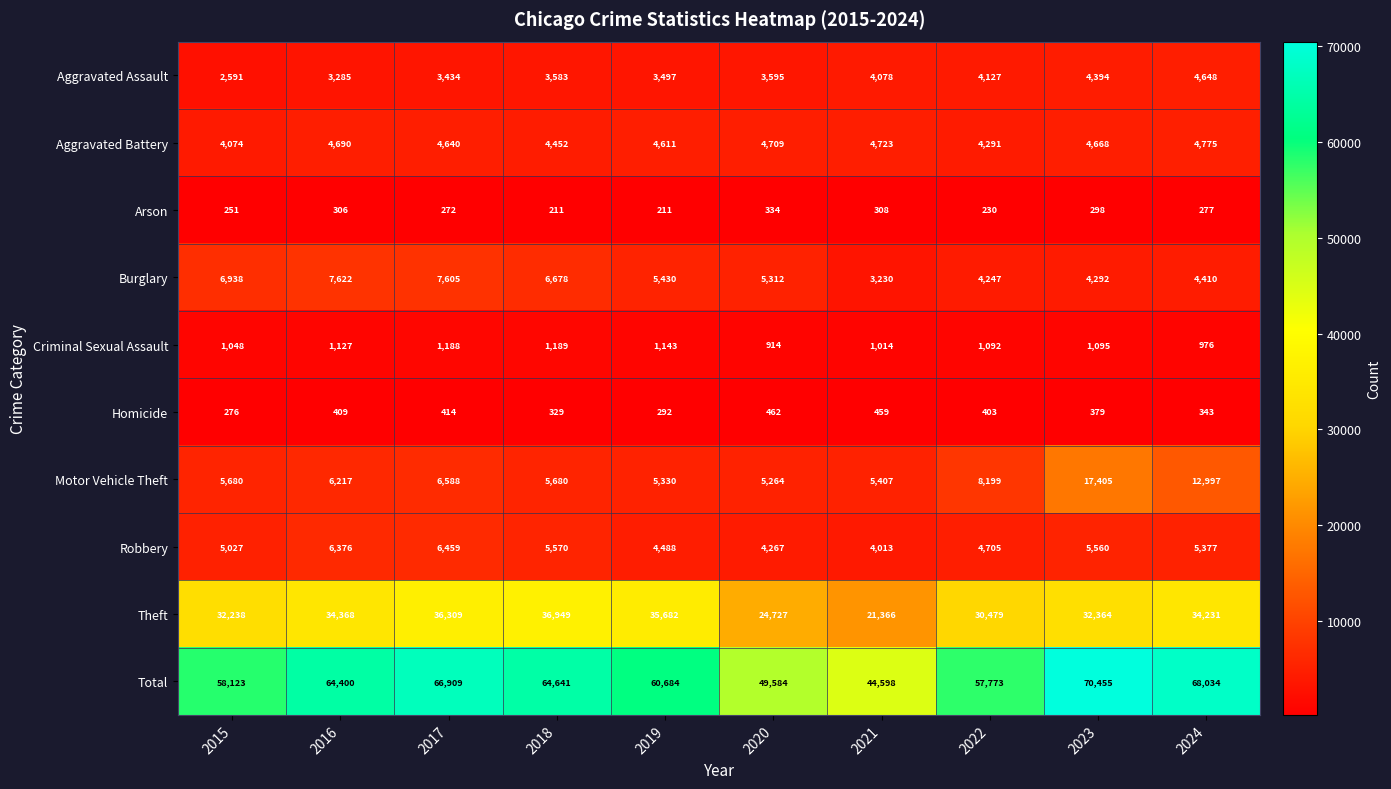

The Criminal Sexual Assault series shows 1189 at 2018. True or false?

True